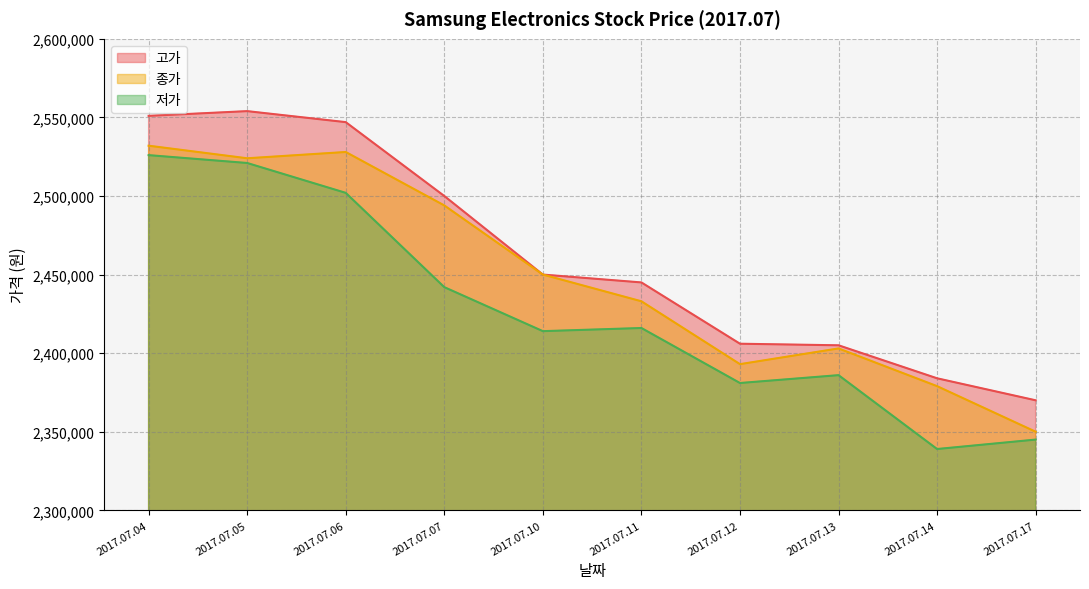

Reading left to right, list all the values displayed in this chart.

고가: 2017.07.04=2551000	2017.07.05=2554000	2017.07.06=2547000	2017.07.07=2500000	2017.07.10=2450000	2017.07.11=2445000	2017.07.12=2406000	2017.07.13=2405000	2017.07.14=2384000	2017.07.17=2370000
종가: 2017.07.04=2532000	2017.07.05=2524000	2017.07.06=2528000	2017.07.07=2494000	2017.07.10=2450000	2017.07.11=2433000	2017.07.12=2393000	2017.07.13=2403000	2017.07.14=2379000	2017.07.17=2350000
저가: 2017.07.04=2526000	2017.07.05=2521000	2017.07.06=2502000	2017.07.07=2442000	2017.07.10=2414000	2017.07.11=2416000	2017.07.12=2381000	2017.07.13=2386000	2017.07.14=2339000	2017.07.17=2345000